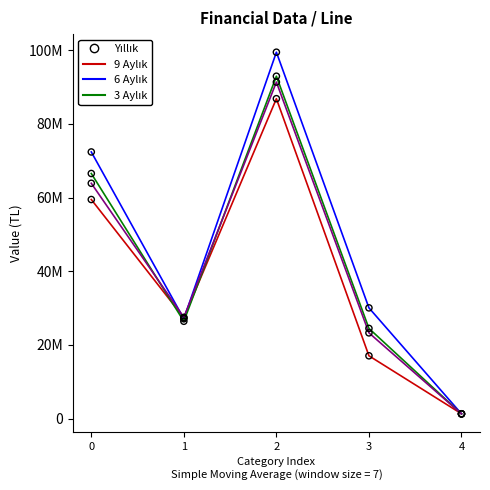

At how many categories does at least one series exceed 48731799?

2